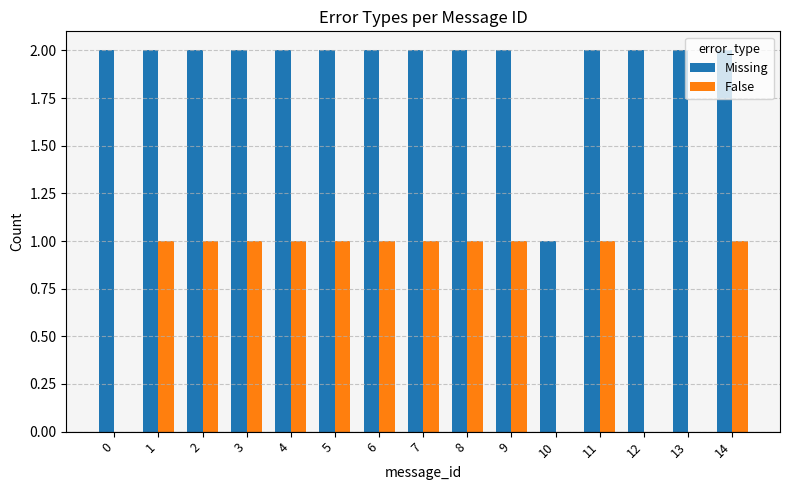

Reading left to right, transcribe all the data shown in this chart.

Missing: 0=2	1=2	2=2	3=2	4=2	5=2	6=2	7=2	8=2	9=2	10=1	11=2	12=2	13=2	14=2
False: 0=0	1=1	2=1	3=1	4=1	5=1	6=1	7=1	8=1	9=1	10=0	11=1	12=0	13=0	14=1